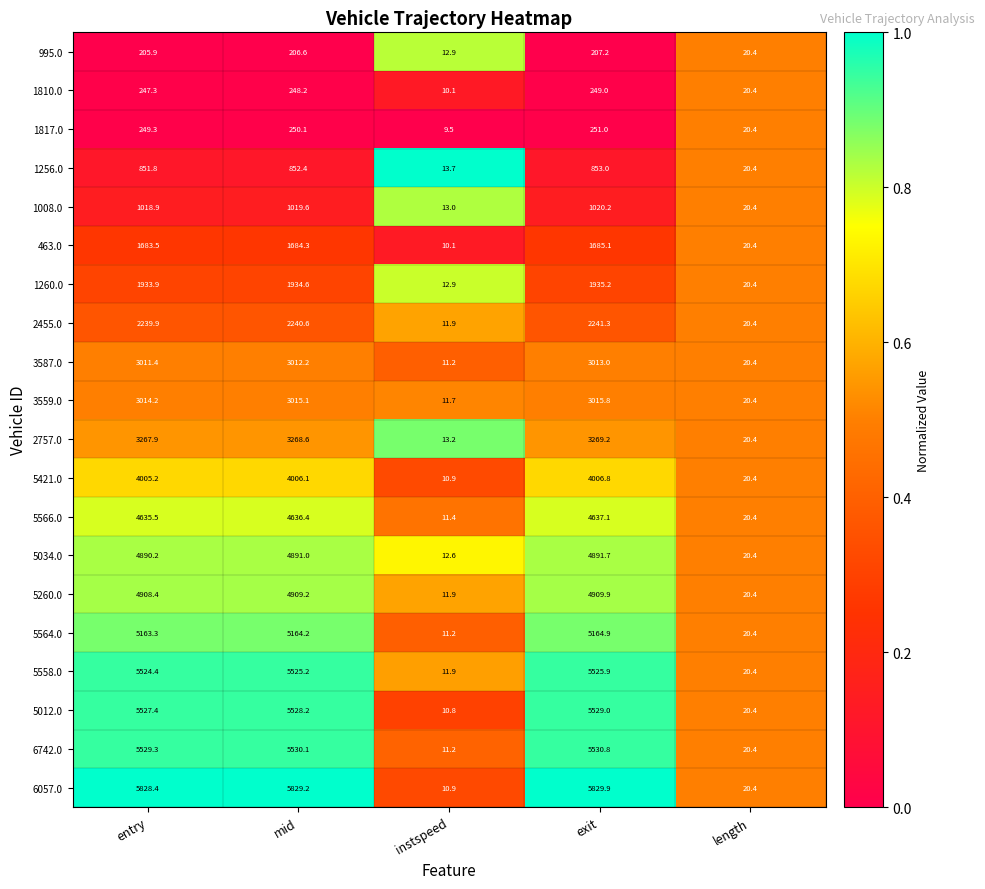

True or false: 5012.0 has a value of 9424.7 at exit.

False